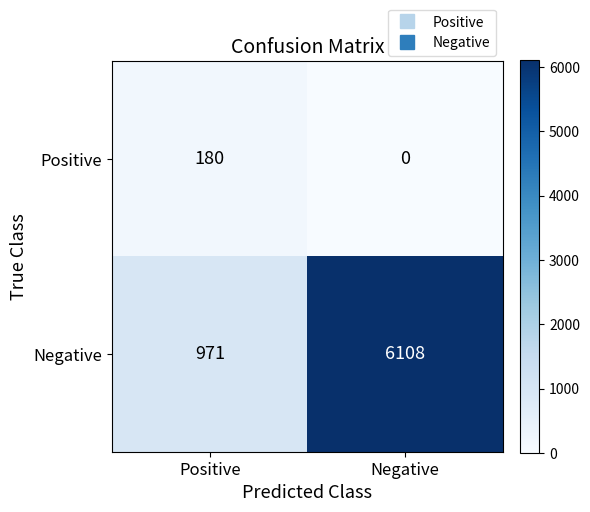

List the series in order of their overall mean, lowest first.

Positive, Negative